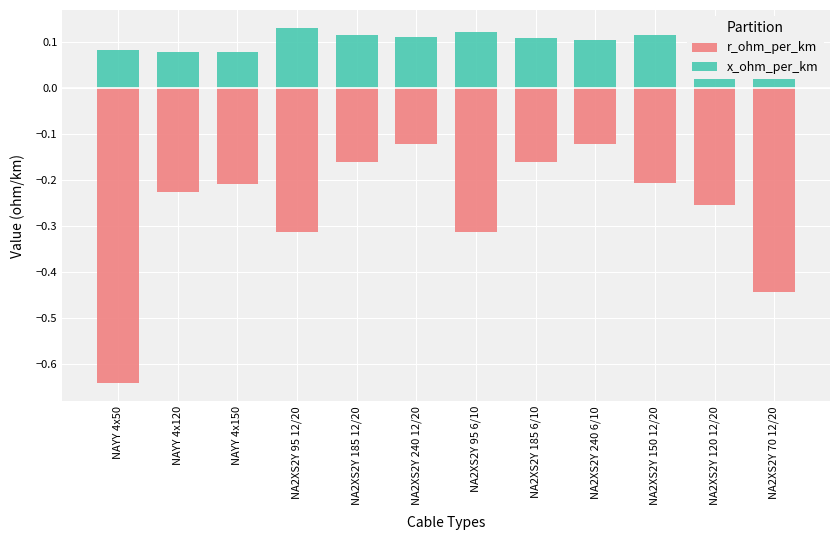

What are all the series names shown in the legend?

r_ohm_per_km, x_ohm_per_km